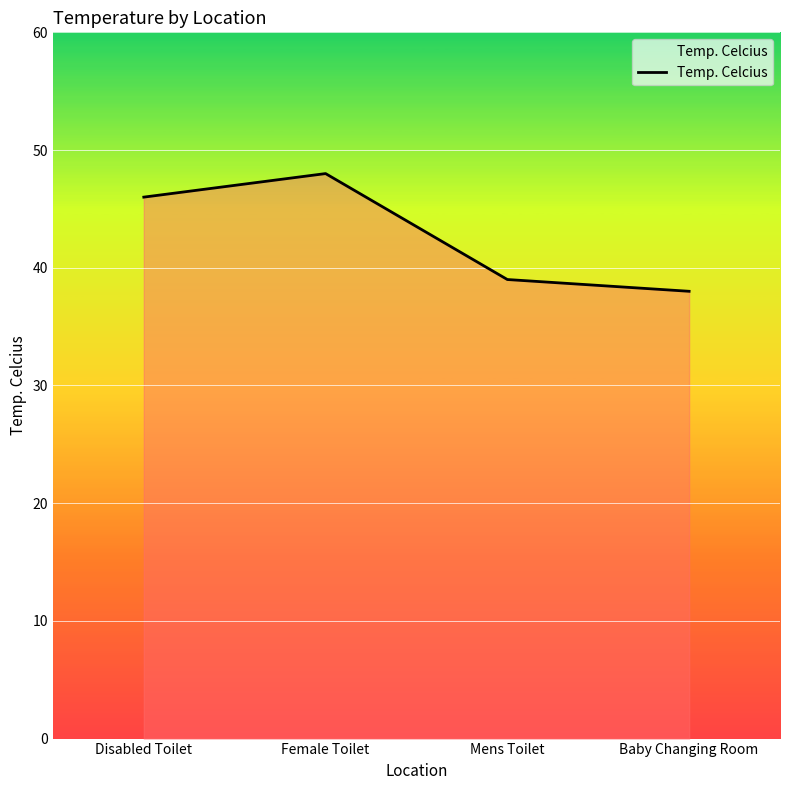

Reading left to right, extract all data points from this chart.

46	48	39	38